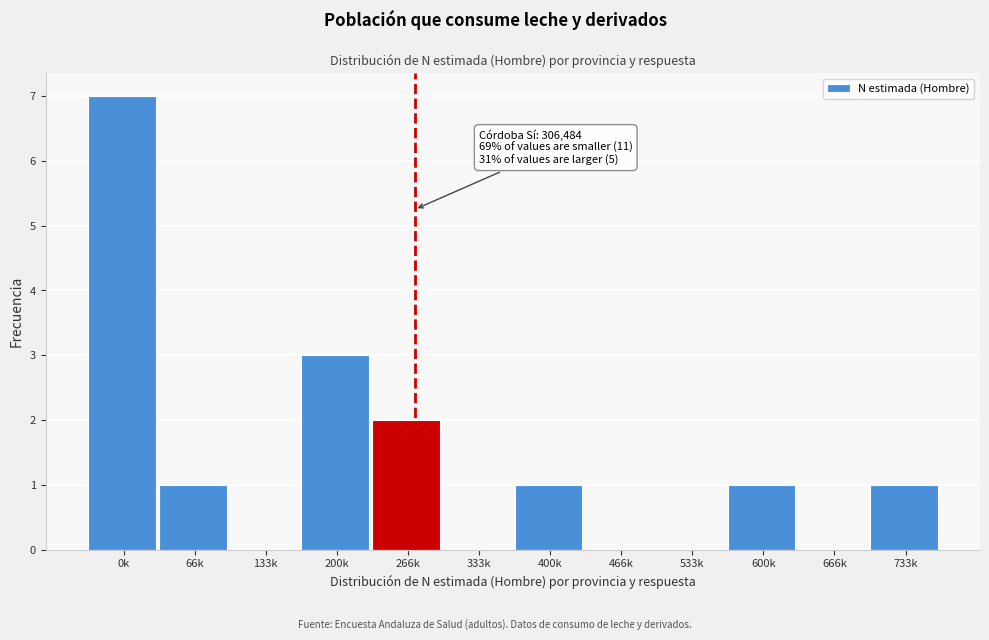

Reading left to right, extract all data points from this chart.

0k=7	66k=1	133k=0	200k=3	266k=2	333k=0	400k=1	466k=0	533k=0	600k=1	666k=0	733k=1